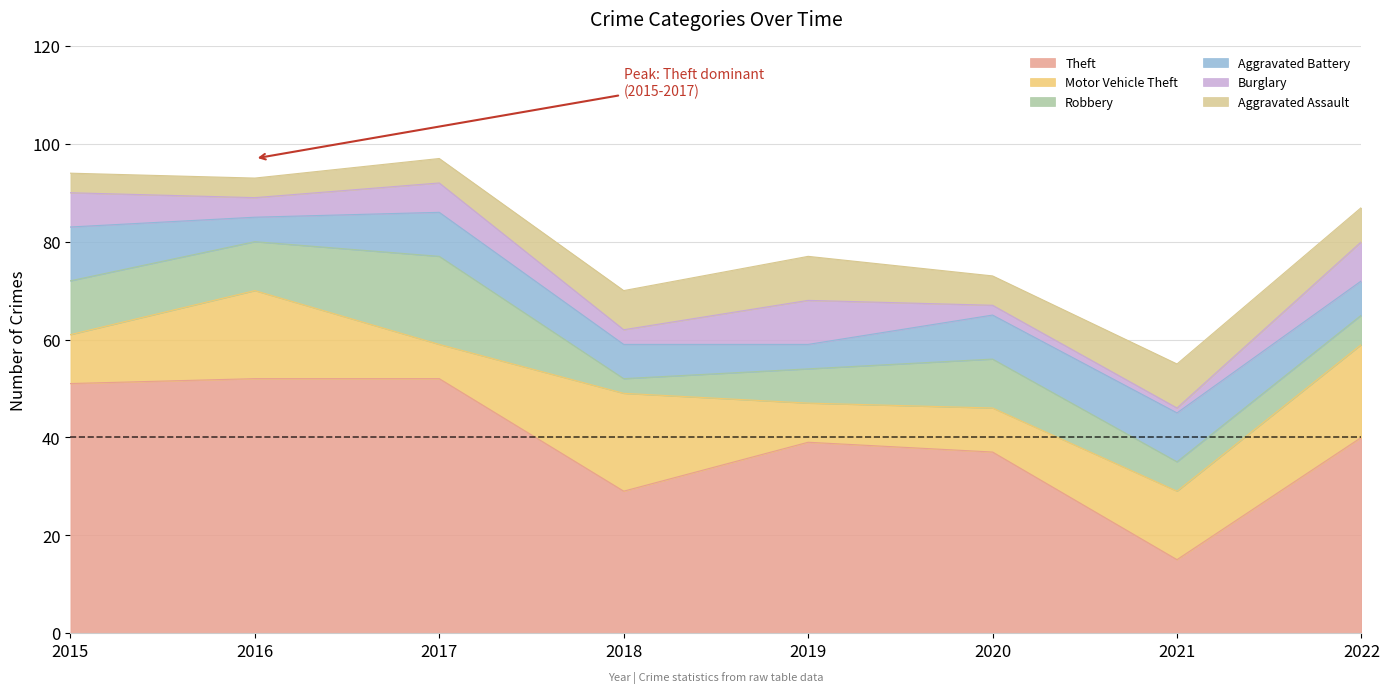

True or false: Theft and Motor Vehicle Theft intersect in this chart.

False